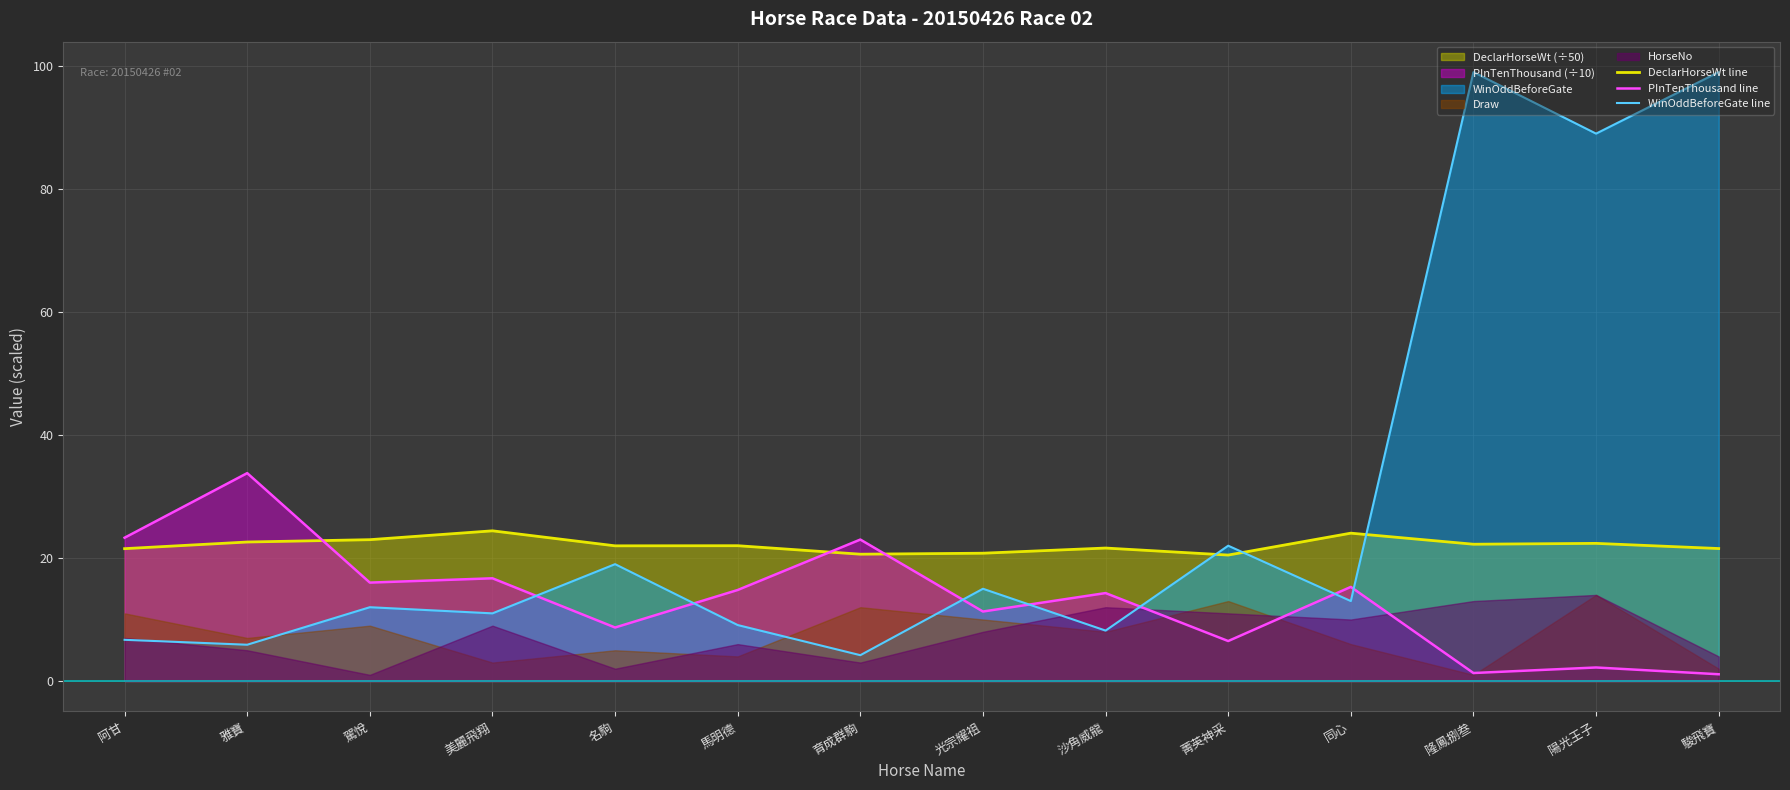

What is the difference between the DeclarHorseWt line values at 美麗飛翔 and 名駒?

2.4